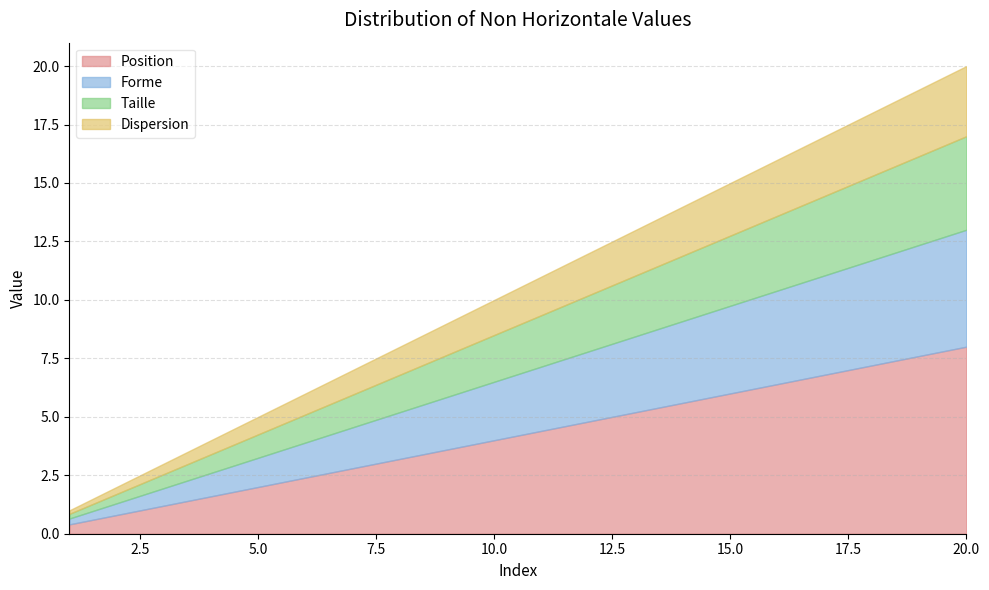

What is the value of the 16th point from the left?

16